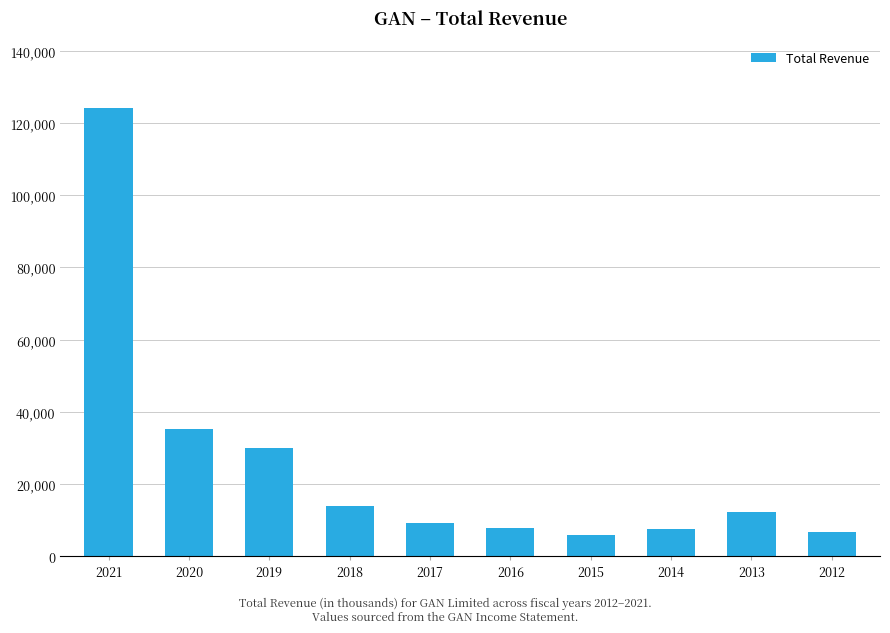

True or false: the data shows 124200 at 2021.

True